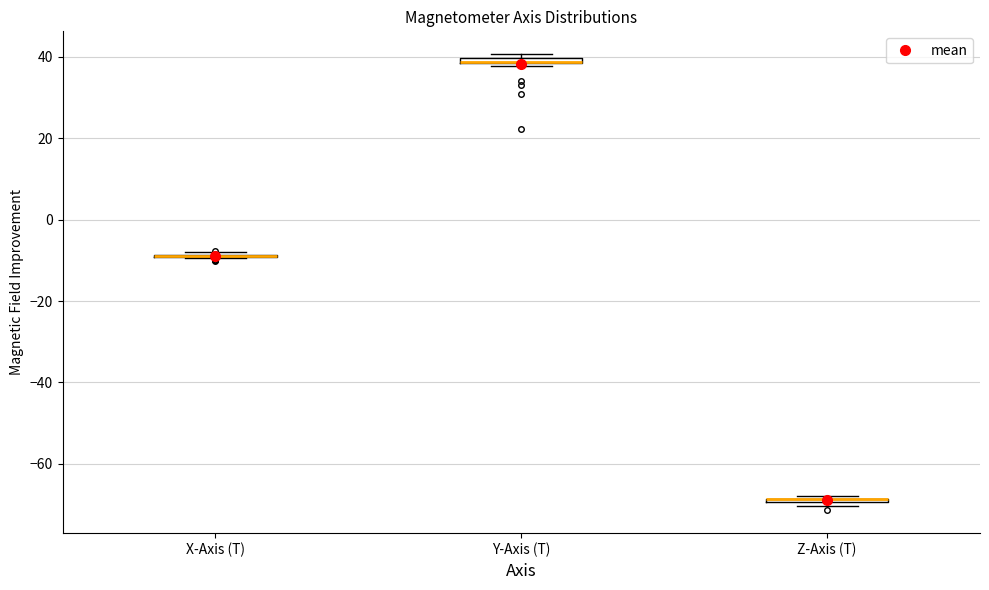

Where is the upper edge of the box for Y-Axis (T) on the y-axis? The values are not printed on the chart, so give them approximately, as read against the axis.

40